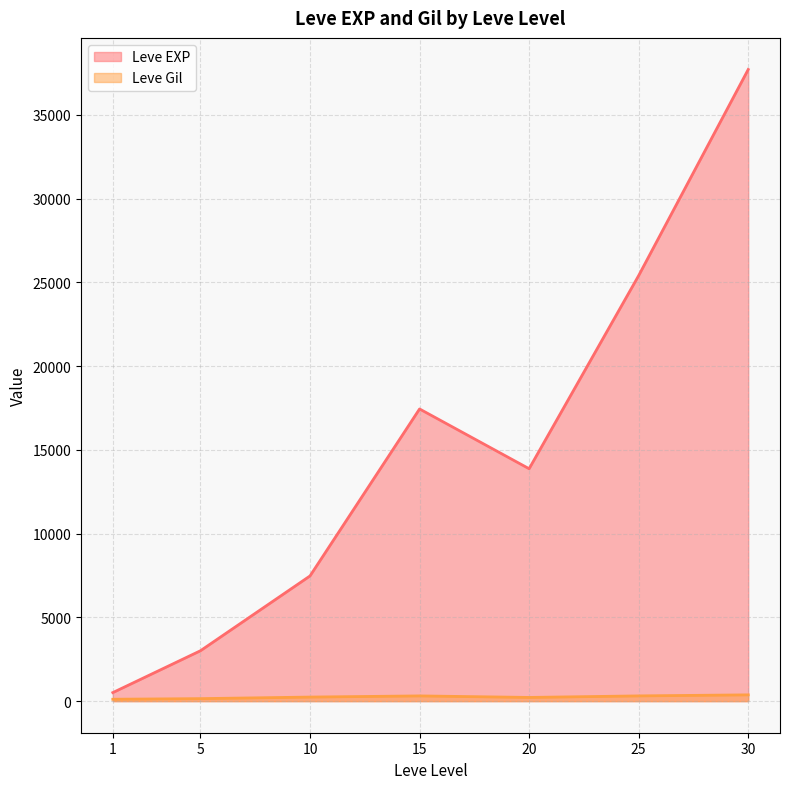

What is the difference between the Leve Gil values at 1 and 20?

107.8